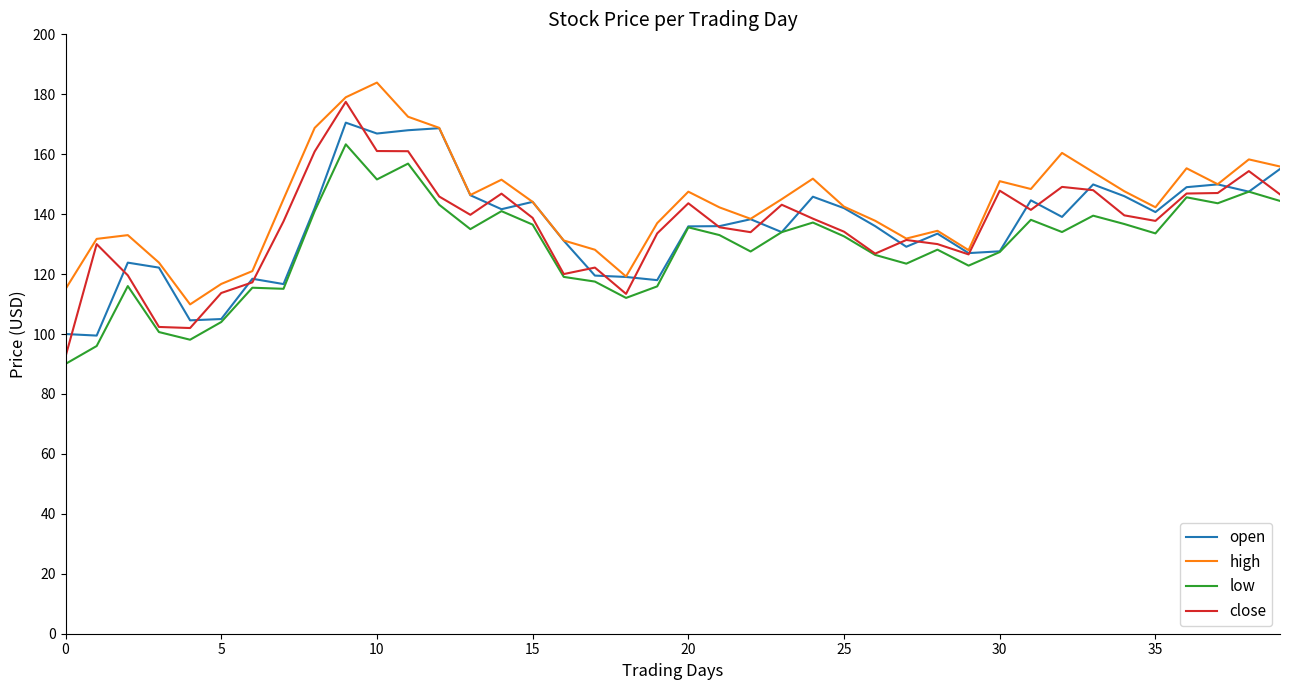

True or false: close and open intersect in this chart.

True